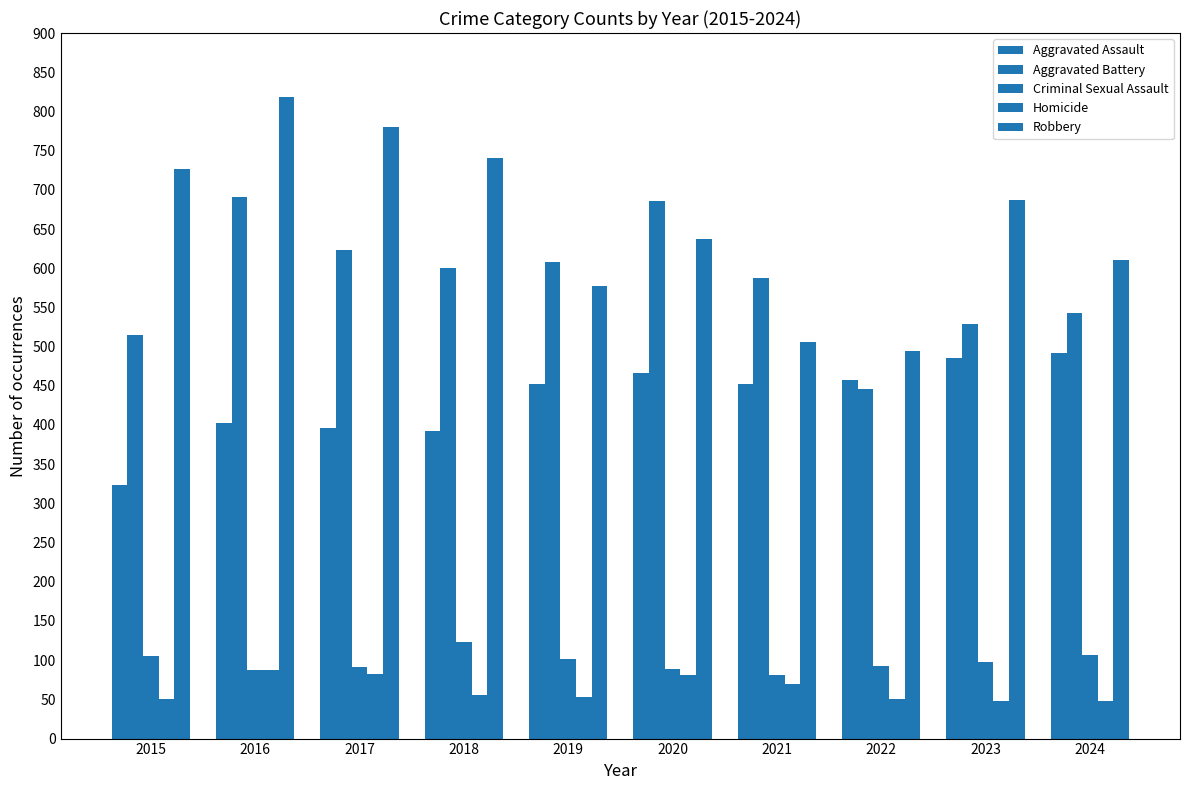

True or false: Criminal Sexual Assault has a value of 147 at 2017.

False